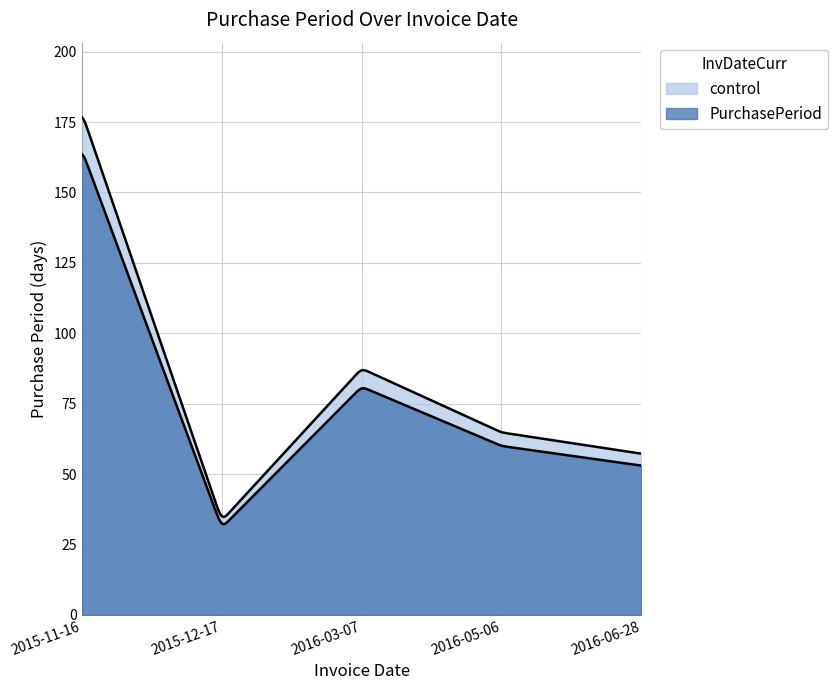

Read the value at 2016-06-28.

53